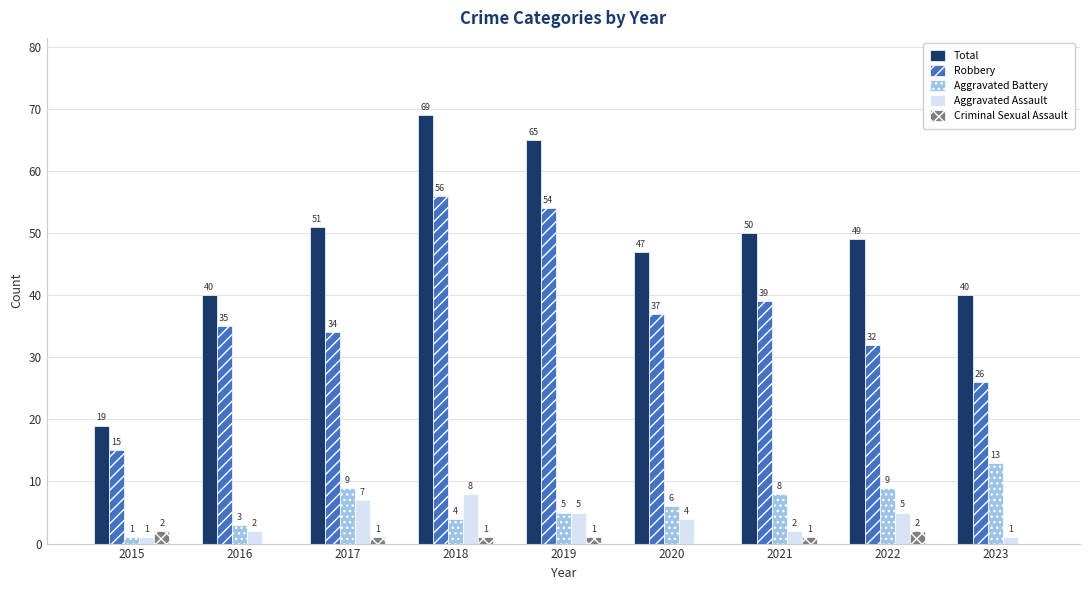

The Aggravated Assault series shows 12 at 2017. True or false?

False